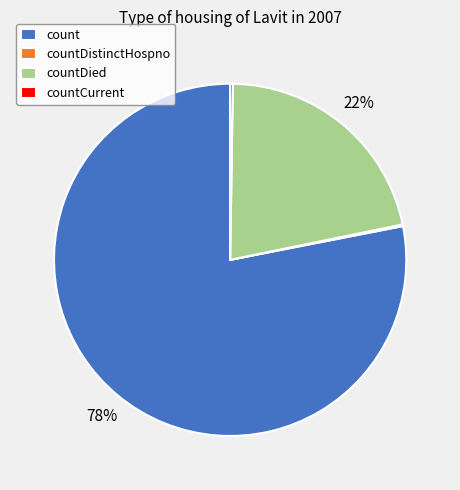

Does count represent more than half of the total?

Yes